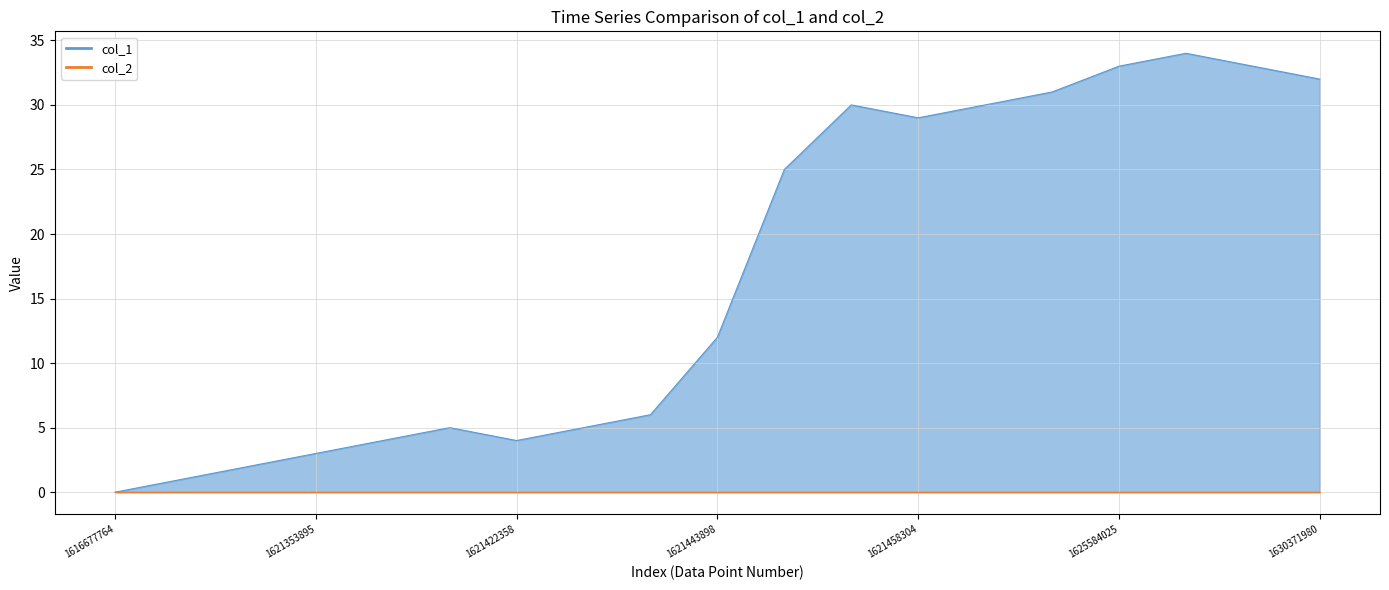

Reading left to right, extract all data points from this chart.

0	1	2	3	4	5	4	5	6	12	25	30	29	30	31	33	34	33	32